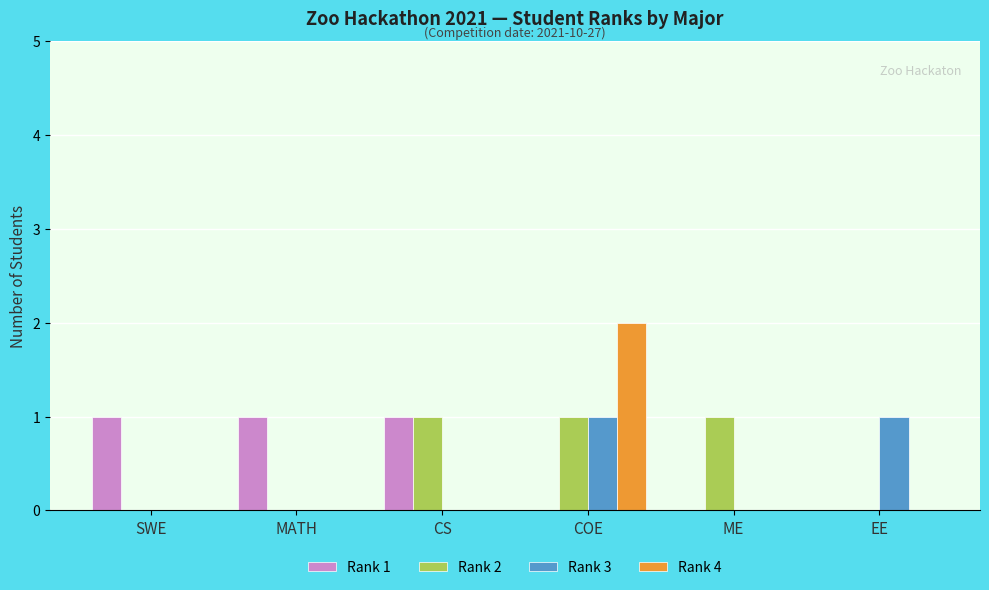

True or false: Rank 4 has a value of -1 at EE.

False